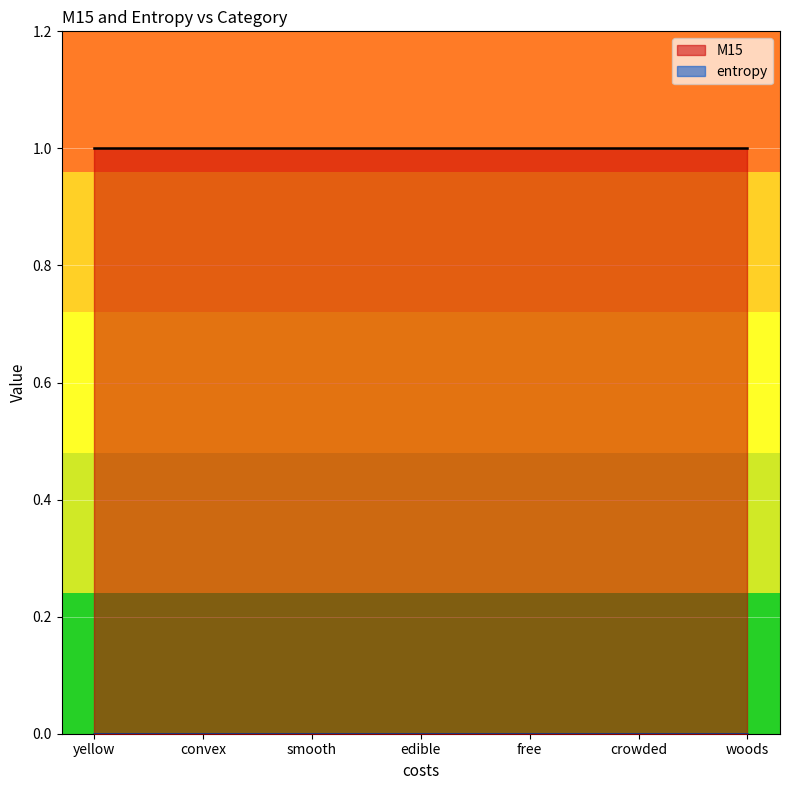

Rank the categories by M15 value from lowest to highest.

yellow, convex, smooth, edible, free, crowded, woods